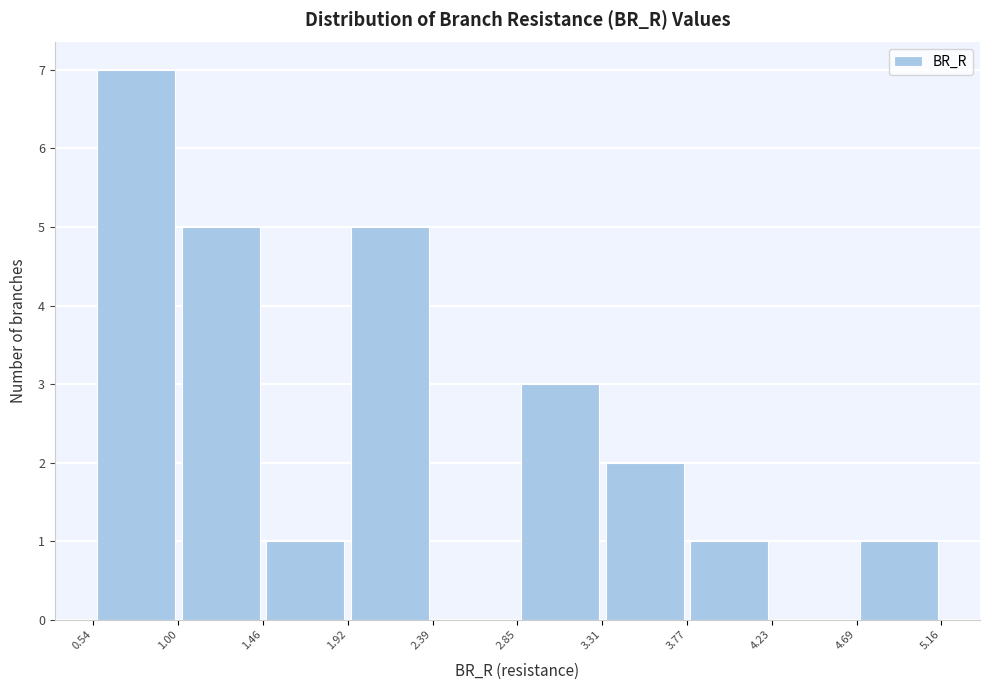

Over which range of the x-axis is the bar tallest?

0.54 to 1.00